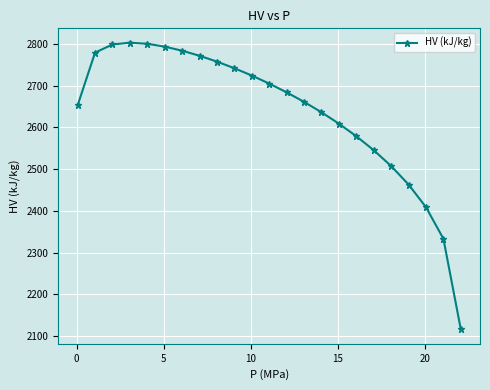

What is the minimum value shown in the chart?

2115.7